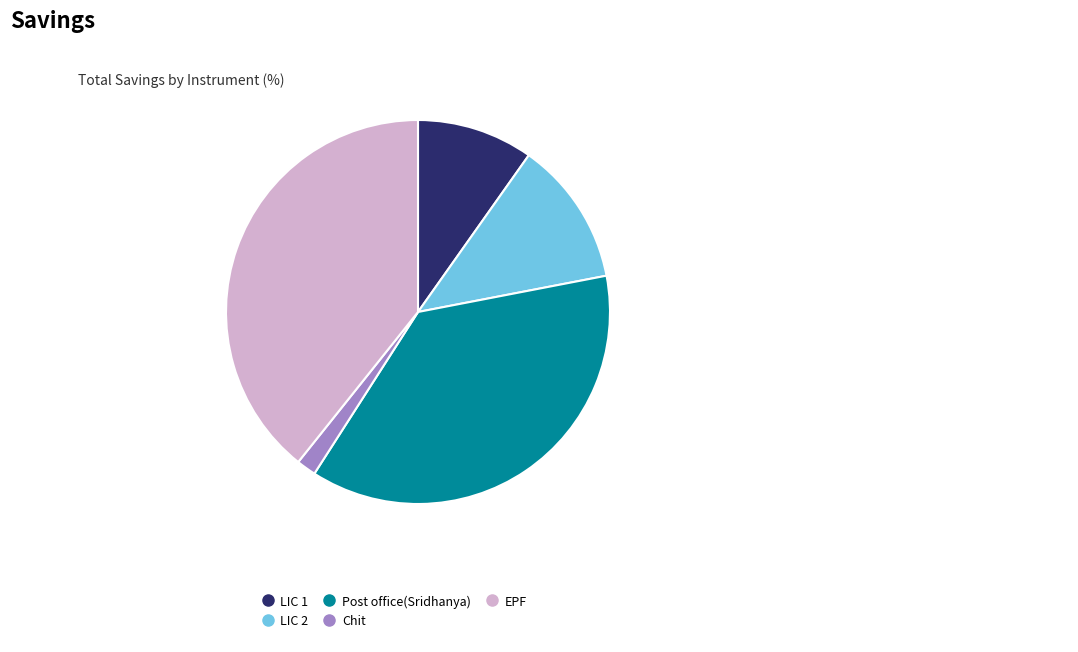

Rank the categories by value from lowest to highest.

Chit, LIC 1, LIC 2, Post office(Sridhanya), EPF